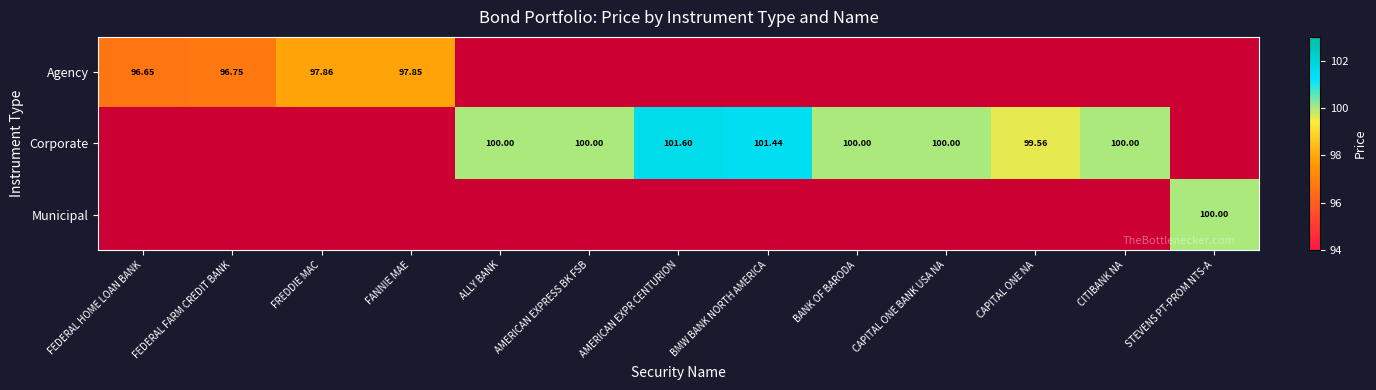

At FREDDIE MAC, list the series in order from largest to smallest.

Agency, Corporate, Municipal